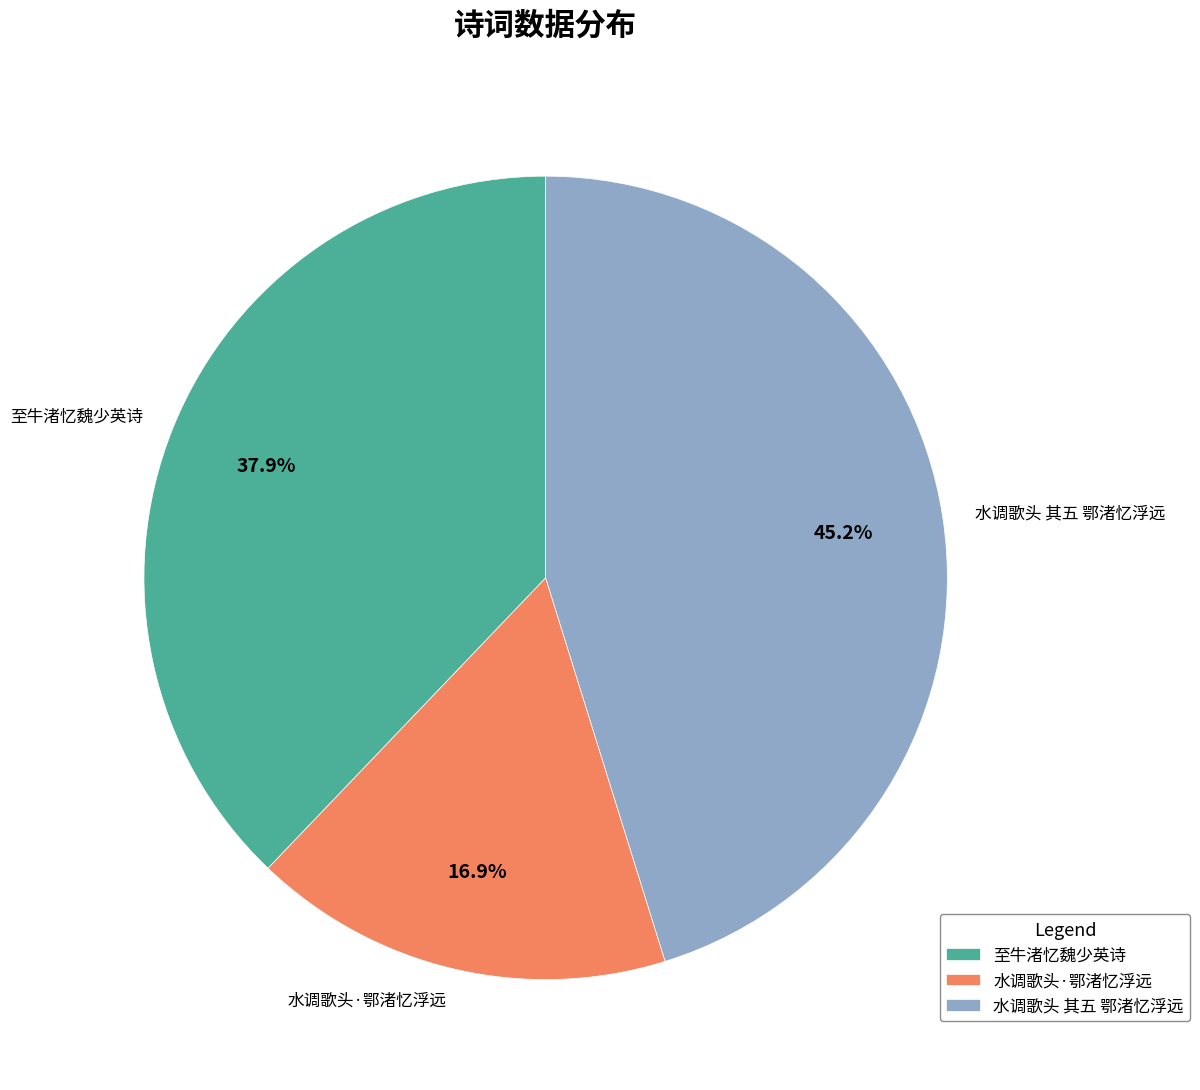

Does 至牛渚忆魏少英诗 represent more than half of the total?

No